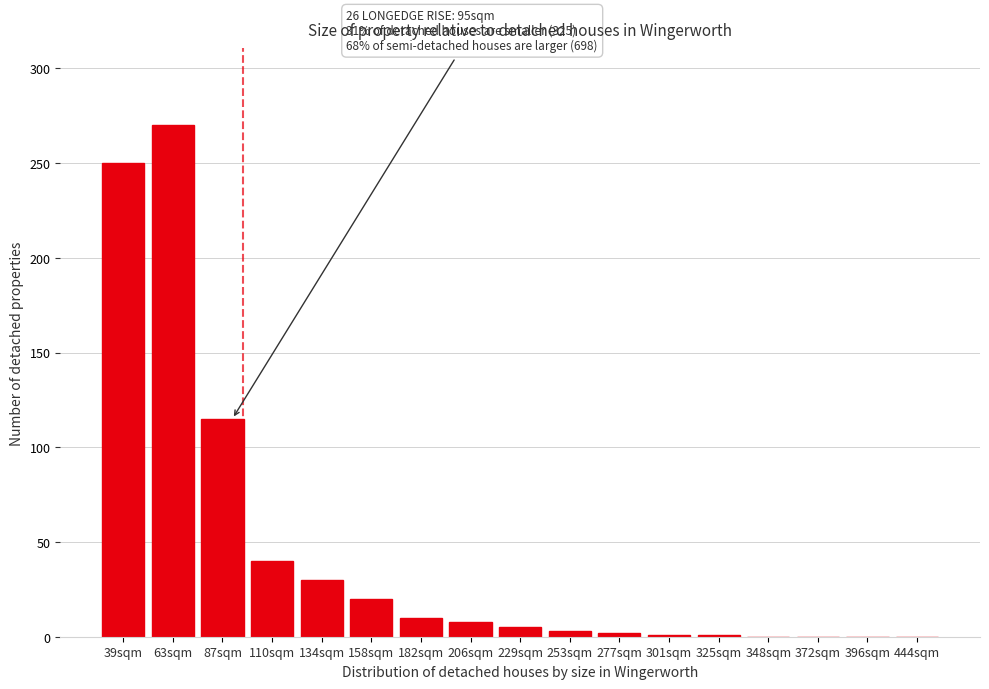

True or false: the data shows 3 at 253sqm.

True